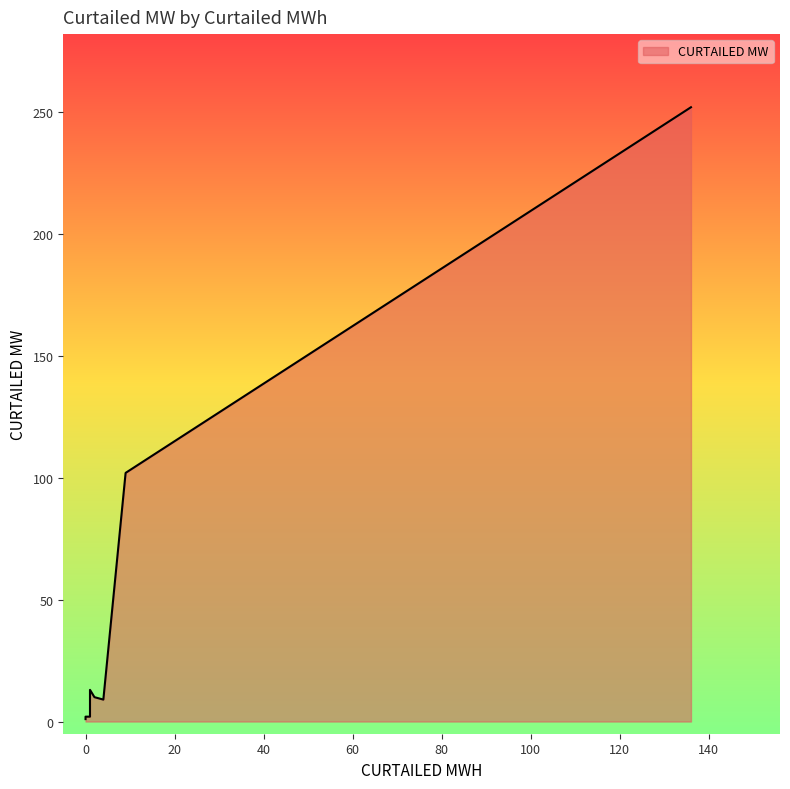

What is the difference between the second highest and second lowest values?

100